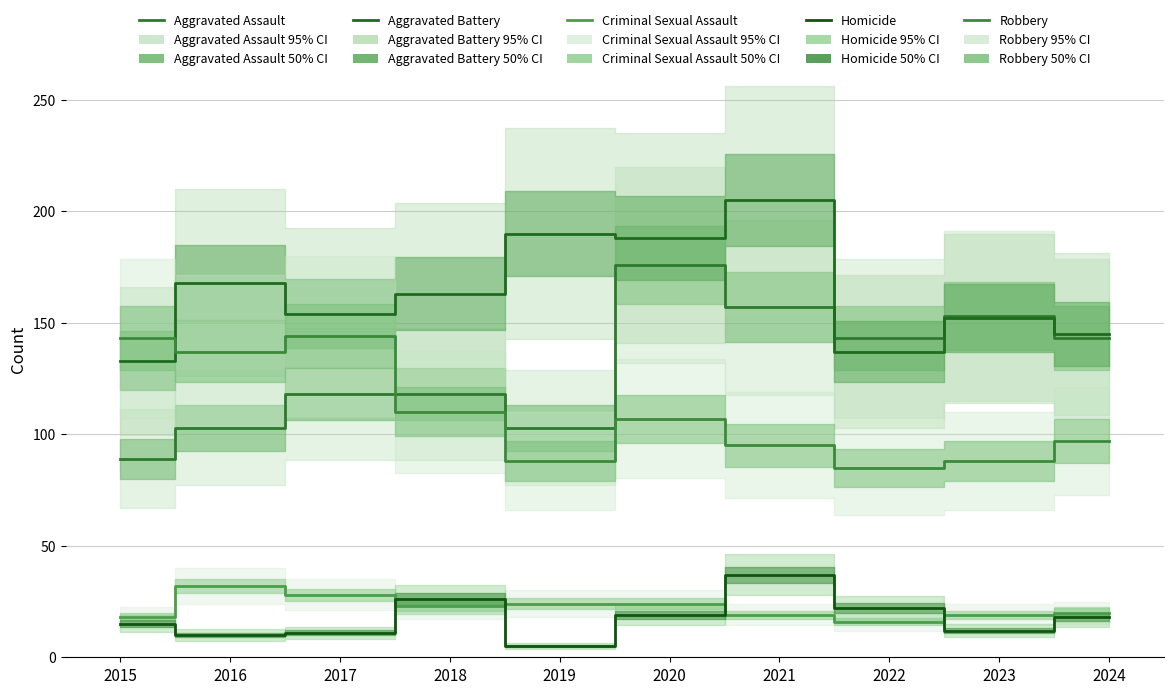

Read the Robbery value at 2019, to the nearest 5.

90